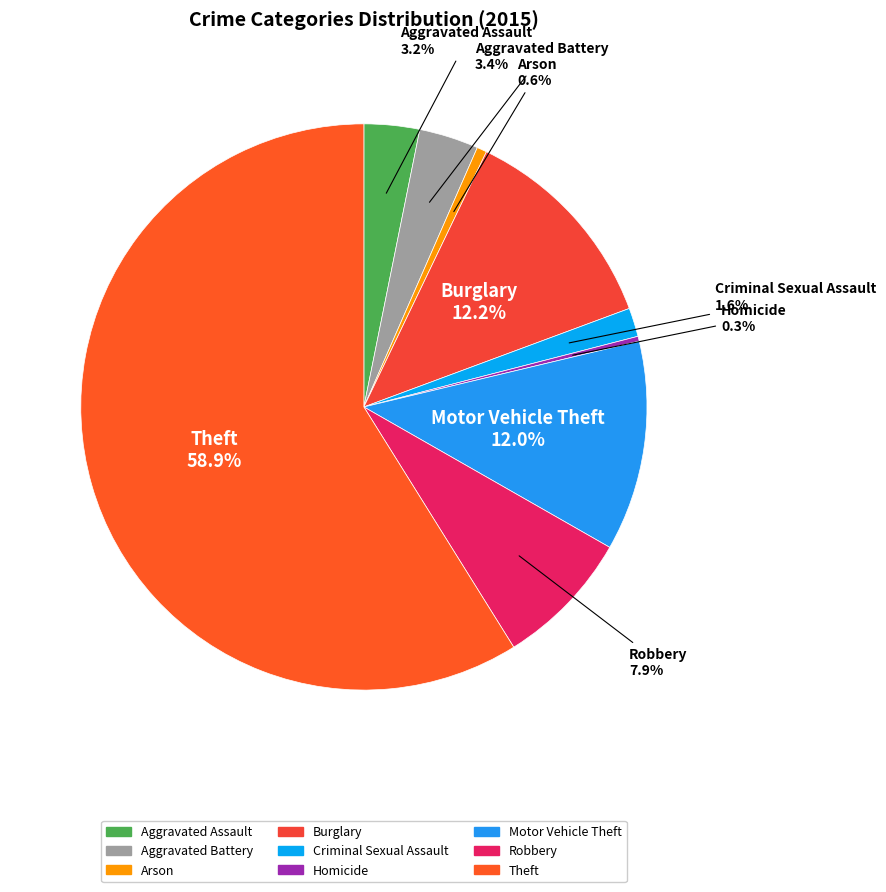

To the nearest percent, what is the difference between the largest and smallest slice percentages?

59%